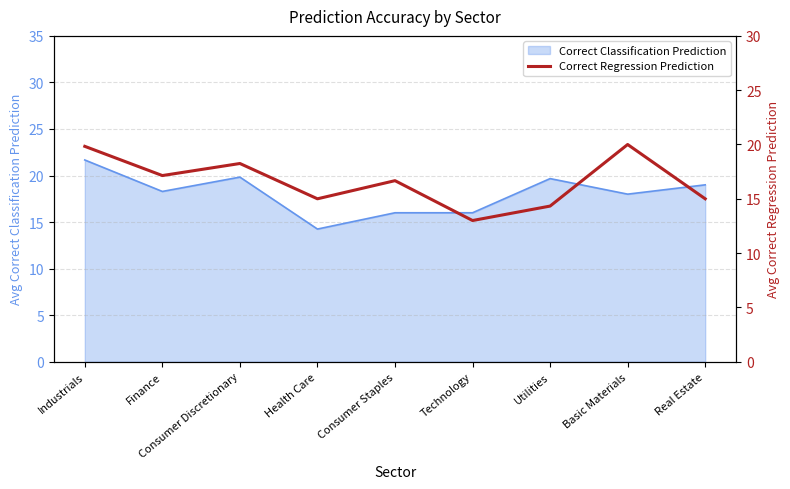

What is the value of the 7th point from the left?

14.3